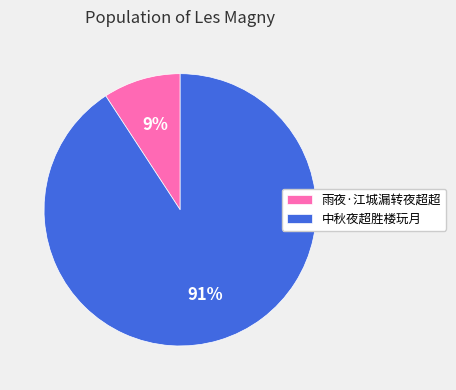

Combined, do 雨夜·江城漏转夜超超 and 中秋夜超胜楼玩月 account for over 50%?

Yes